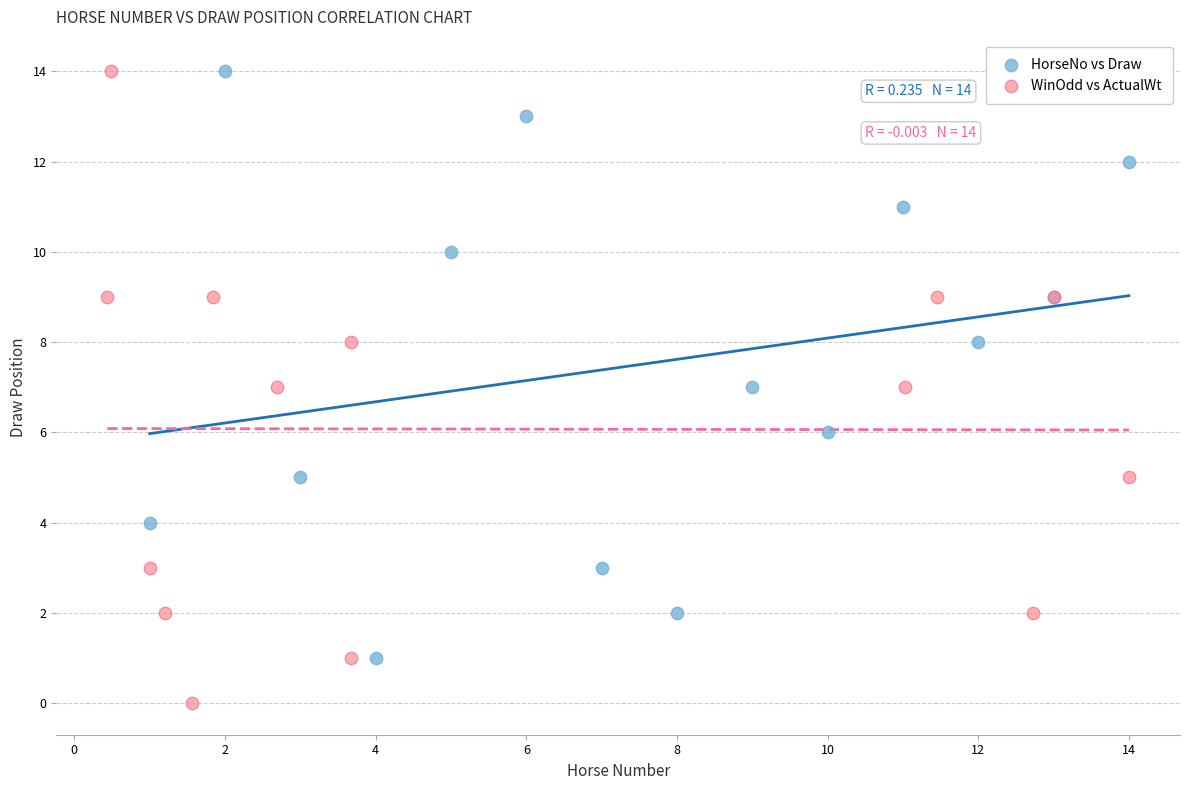

Which series contains the lowest Y value?

WinOdd vs ActualWt